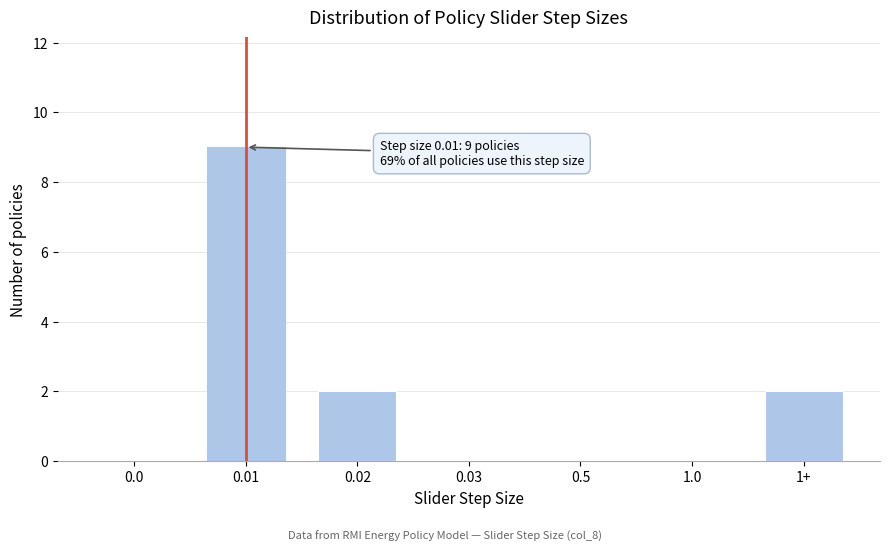

Reading left to right, what are all the values shown in this chart?

0.0=0	0.01=9	0.02=2	0.03=0	0.5=0	1.0=0	1+=2